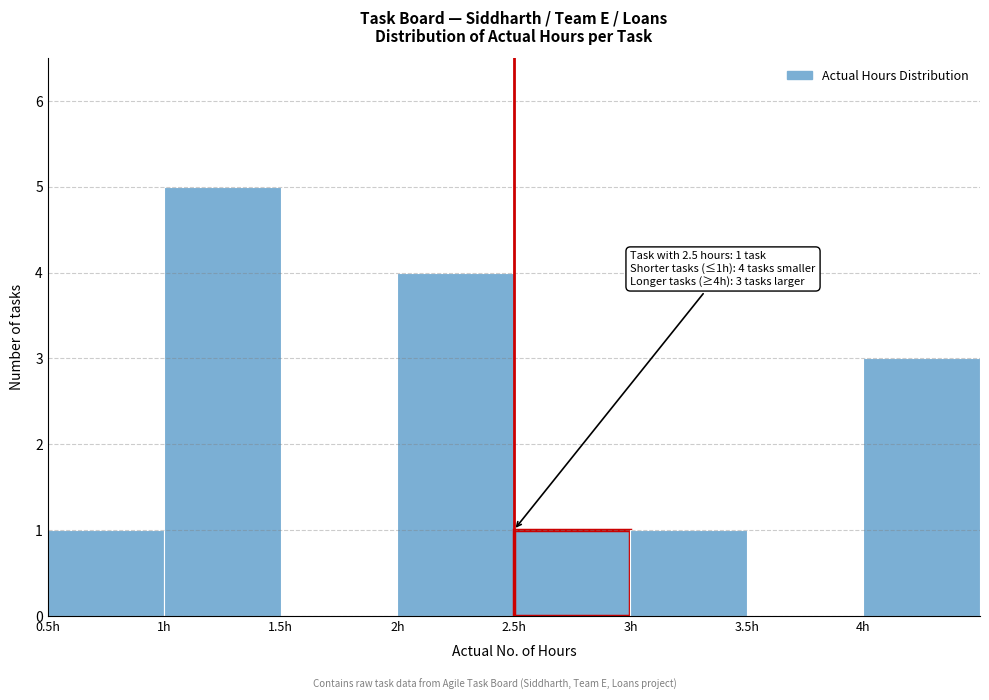

Over which range of the x-axis is the bar tallest?

1.0 to 1.5